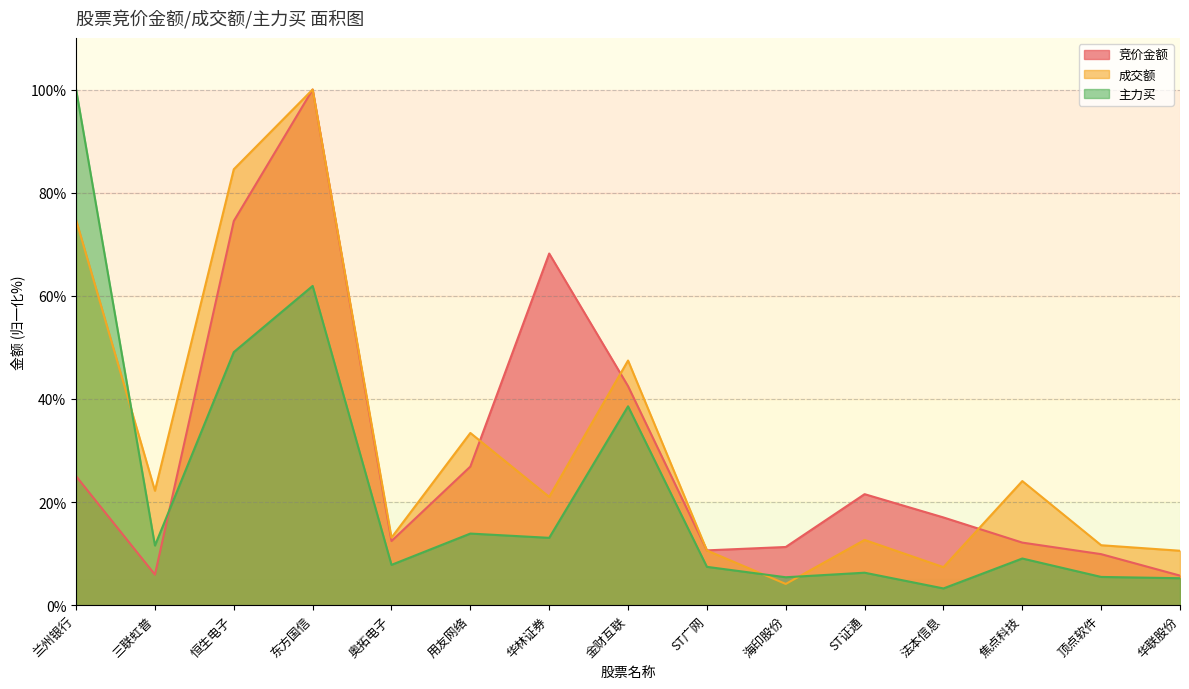

How many interior local peaks does the 主力买 series have?

5